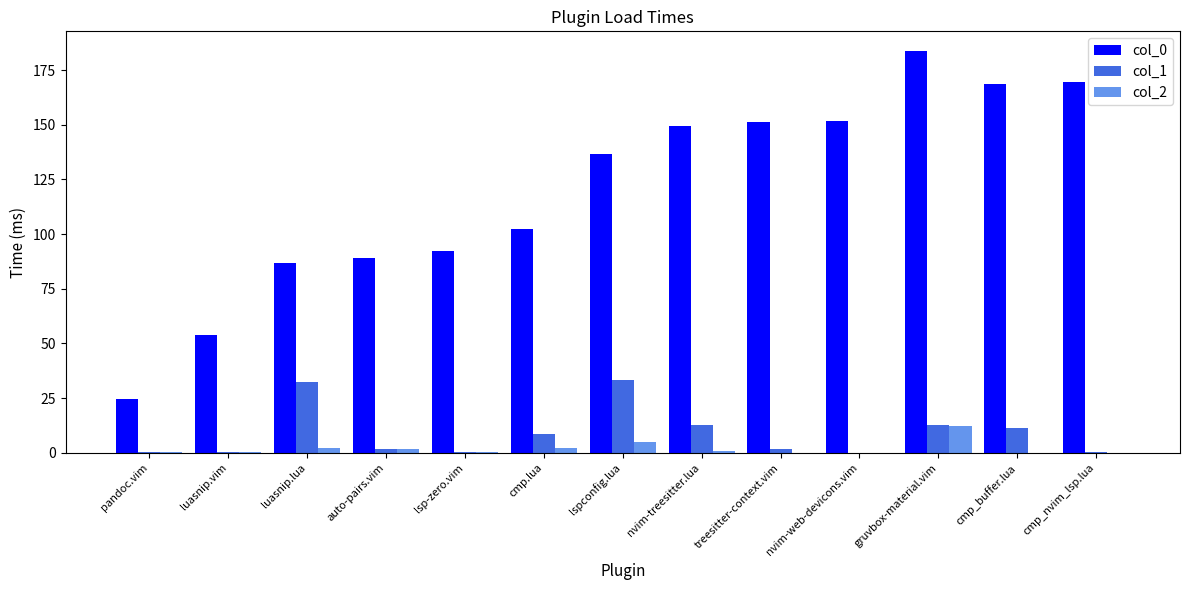

Is it true that col_1 equals 32.4 at luasnip.lua?

True